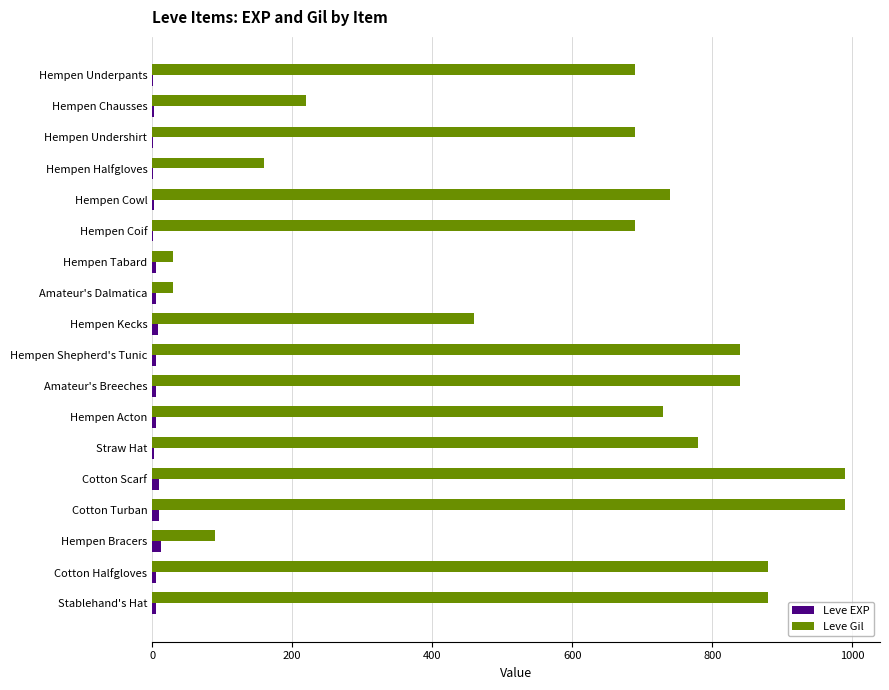

Count the number of data series in this chart.

2